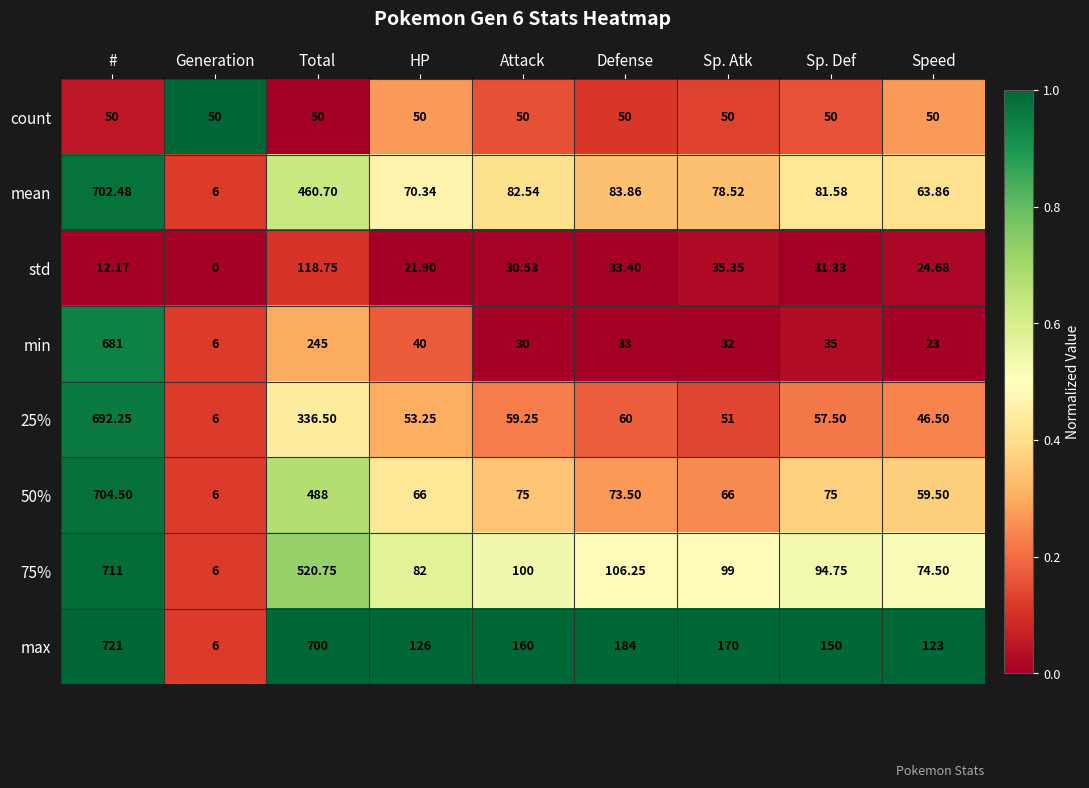

Which series has the largest total across all categories?

max